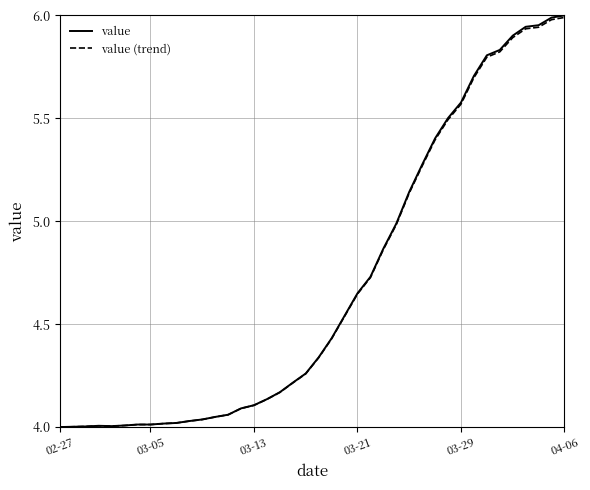

Does the chart display data point markers on the line(s)?

No